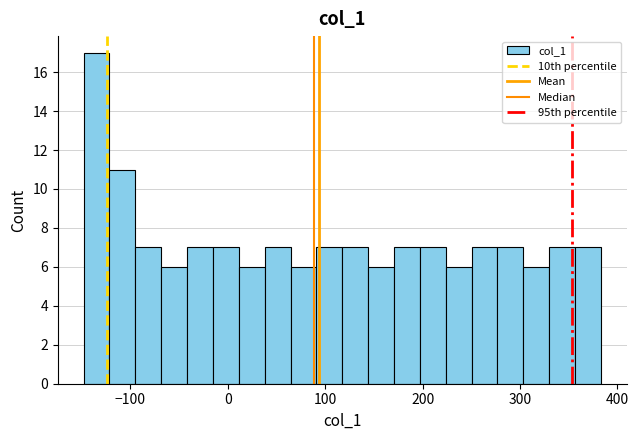

Around what value on the x-axis is the tallest bar? Give the approximate position of its centre, as read against the axis.

-130